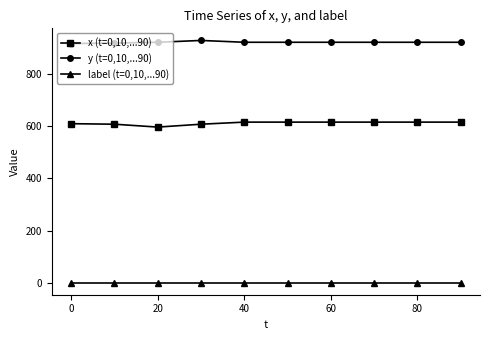

At how many categories does at least one series exceed 440?

10